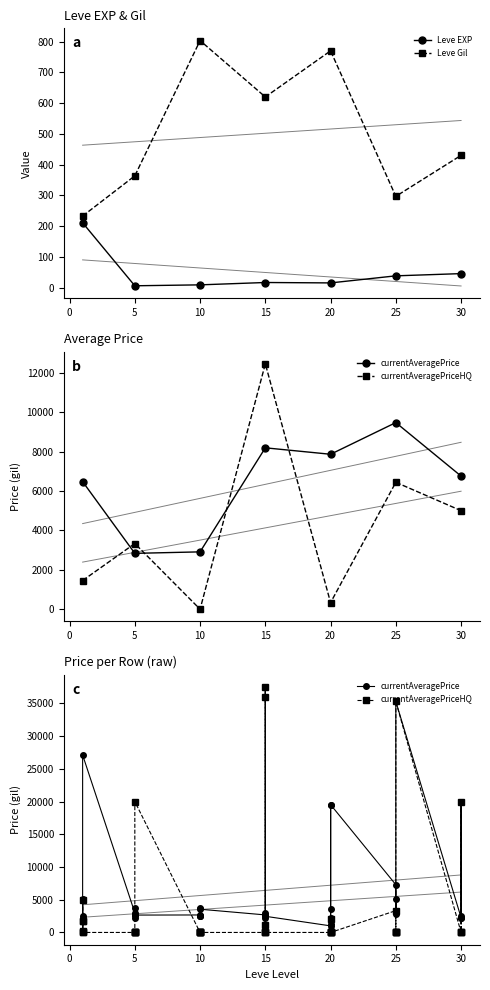

At which label is currentAveragePriceHQ closest to 18750?

5